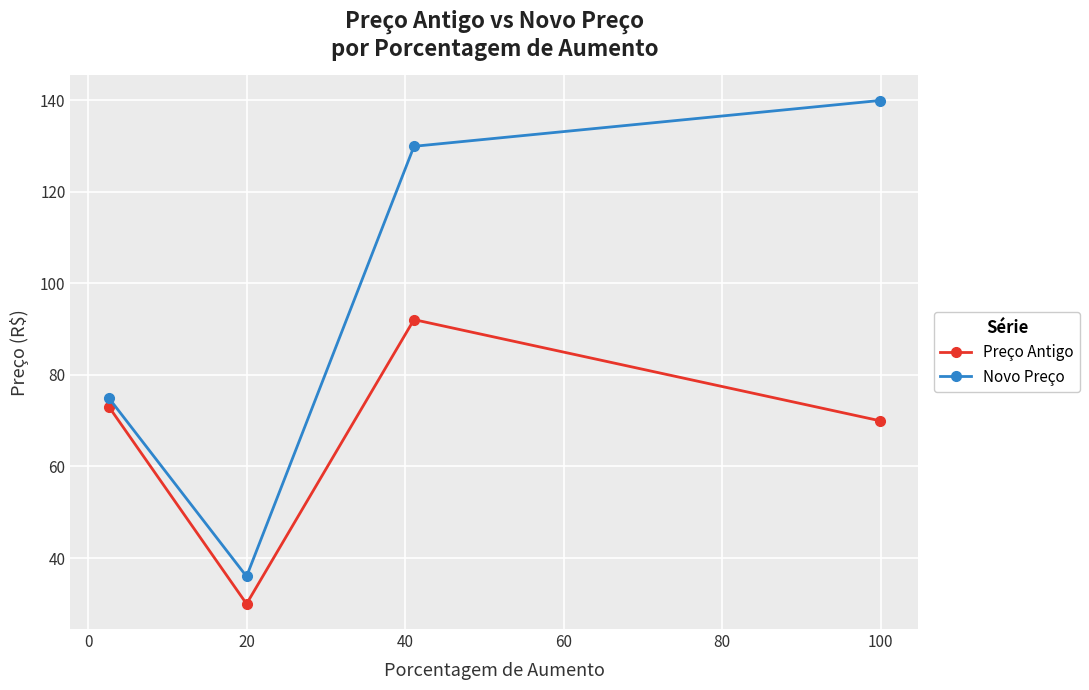

True or false: Novo Preço has more than 1 interior local peaks.

False